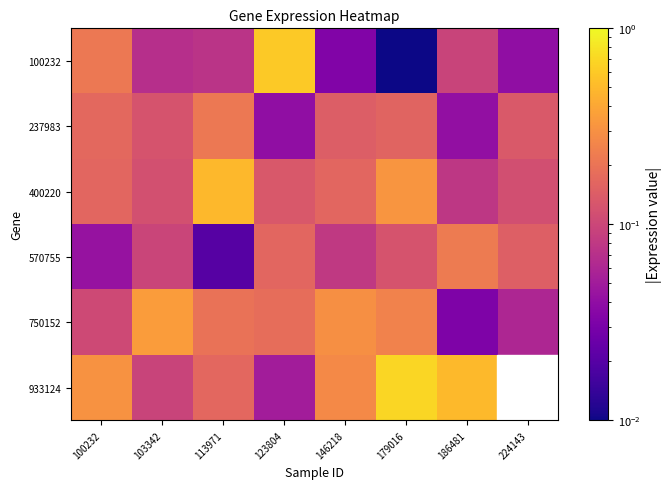

What is the sum of the 570755 values at 224143 and 179016?

0.3